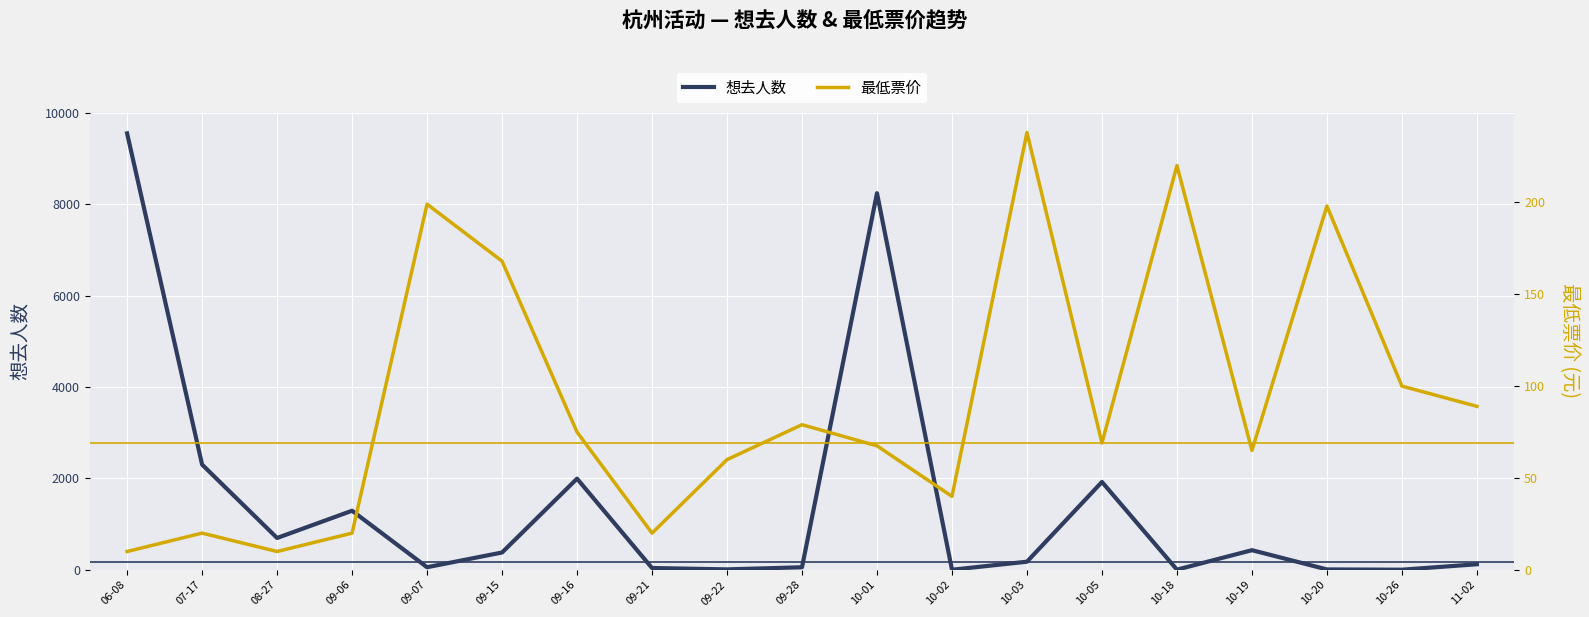

Which series has the largest total across all categories?

想去人数